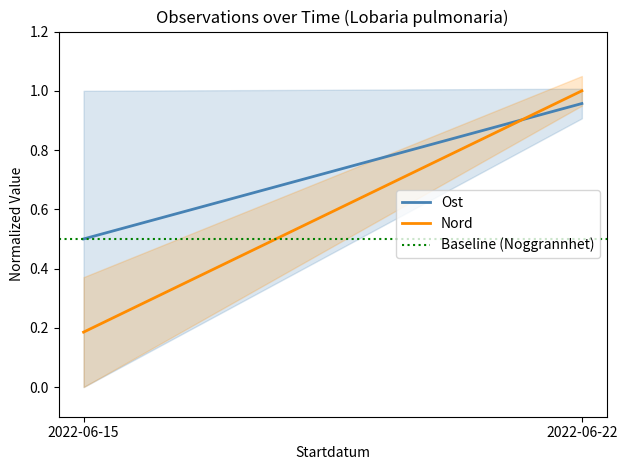

Between 2022-06-15 and 2022-06-22, which series saw the biggest shift?

Nord